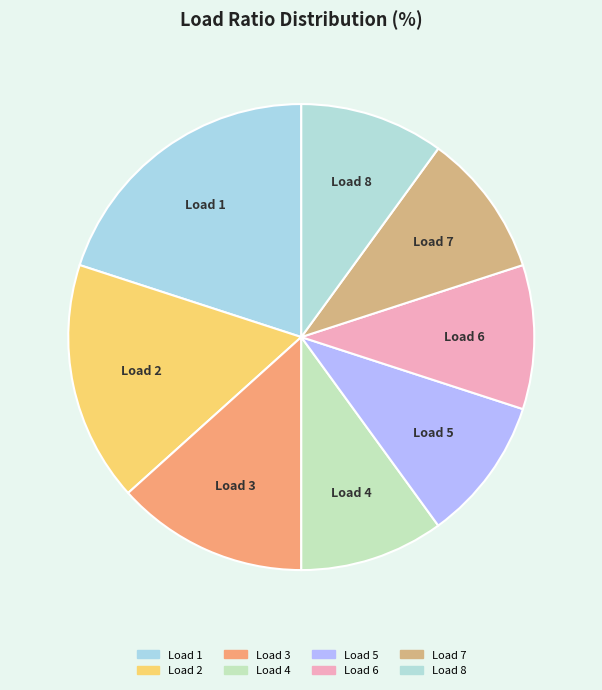

True or false: Load 3 accounts for 2% of the total.

False